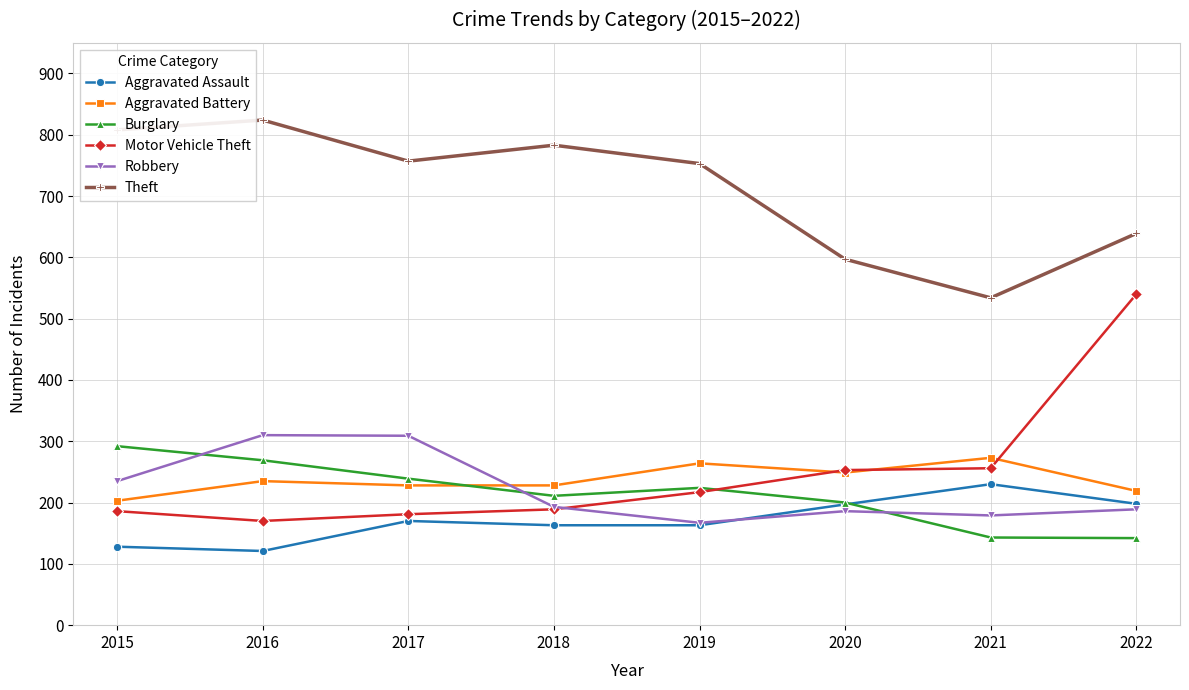

True or false: Motor Vehicle Theft and Theft cross at least once.

False